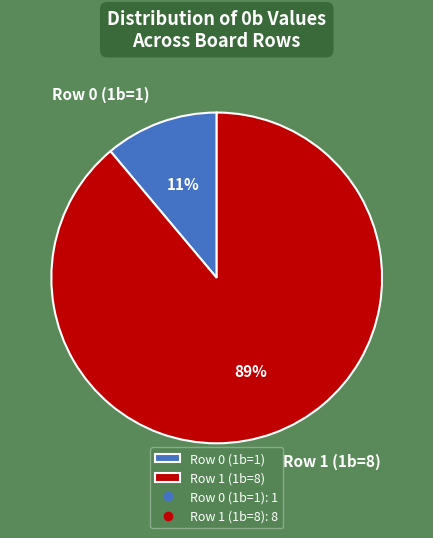

Which slice represents more than half of the pie?

Row 1 (1b=8)